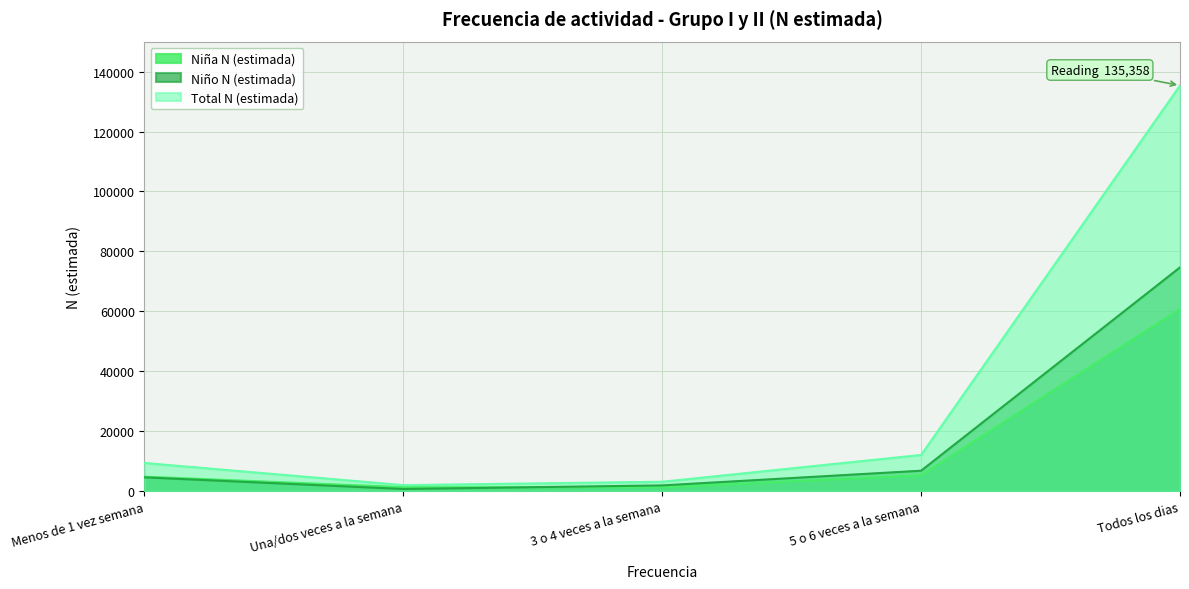

Which category has the highest value in the Niña N (estimada) series?

Todos los dias